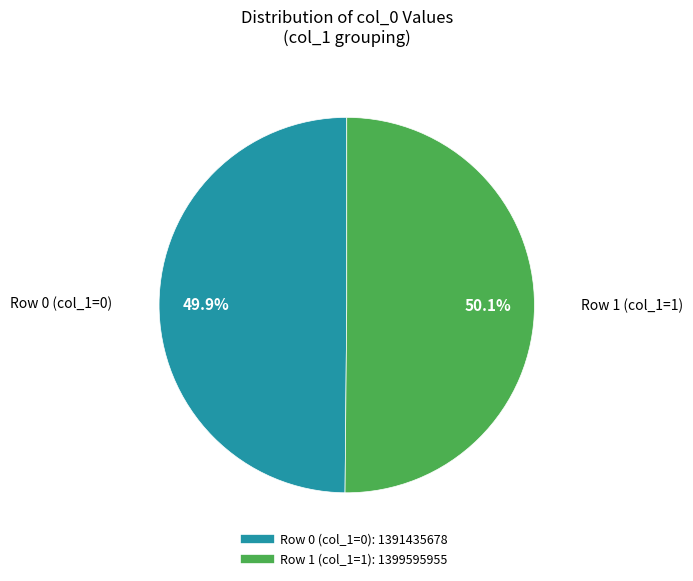

Is there a majority slice in this chart?

Yes